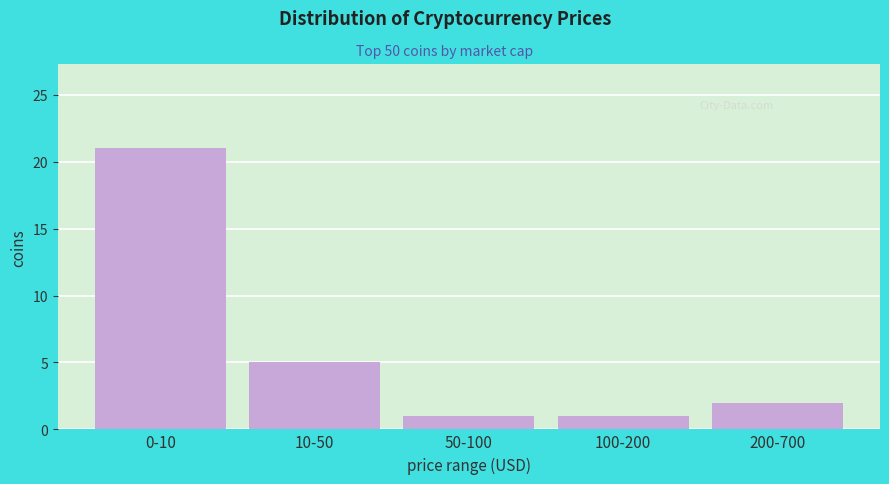

Reading left to right, extract all data points from this chart.

21	5	1	1	2